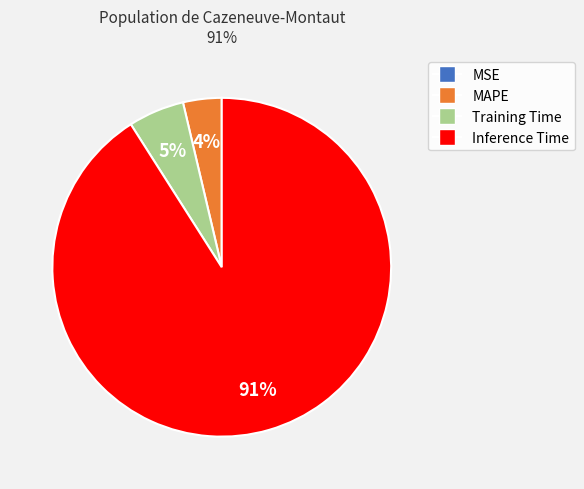

Is there any slice that represents more than half of the pie?

Yes